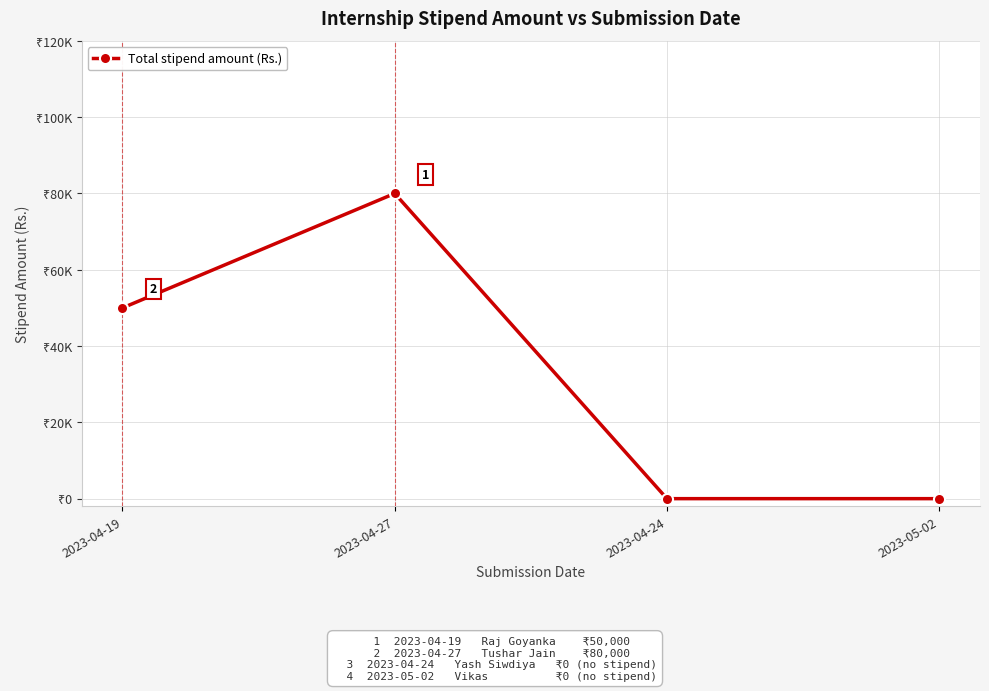

Where is the first local maximum?

2023-04-27